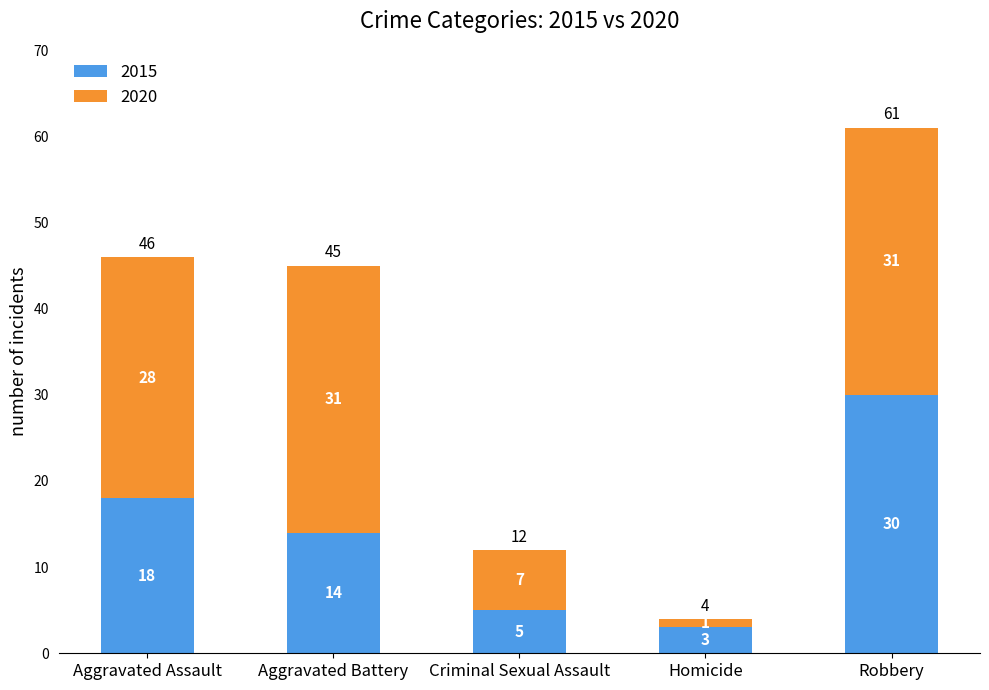

How many values in the 2015 series are below 14?

2